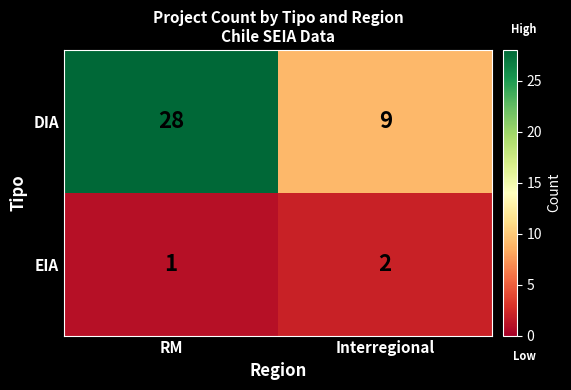

The value of DIA at Interregional is 9. True or false?

True